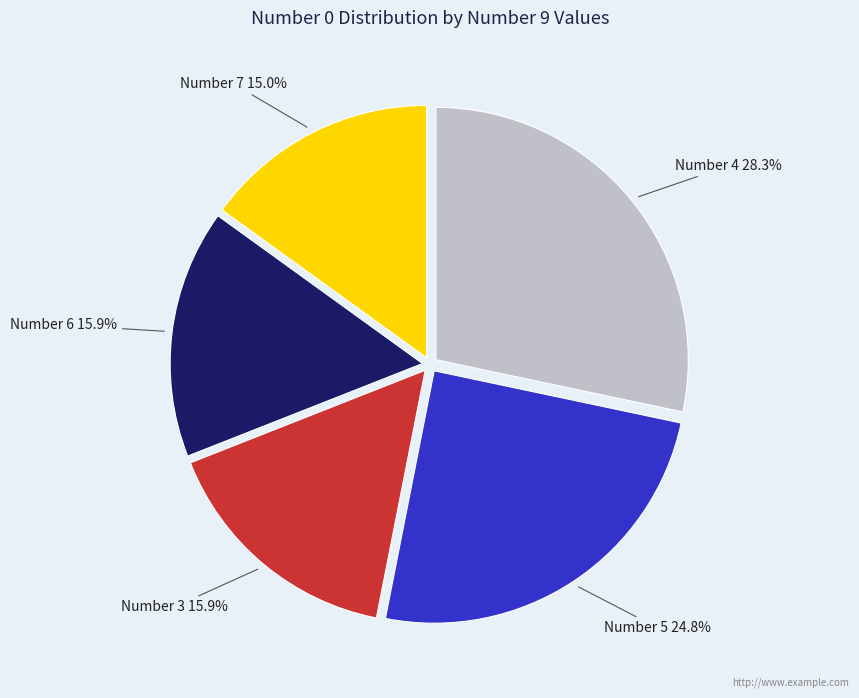

Which category has the smallest portion of the pie?

Number 7